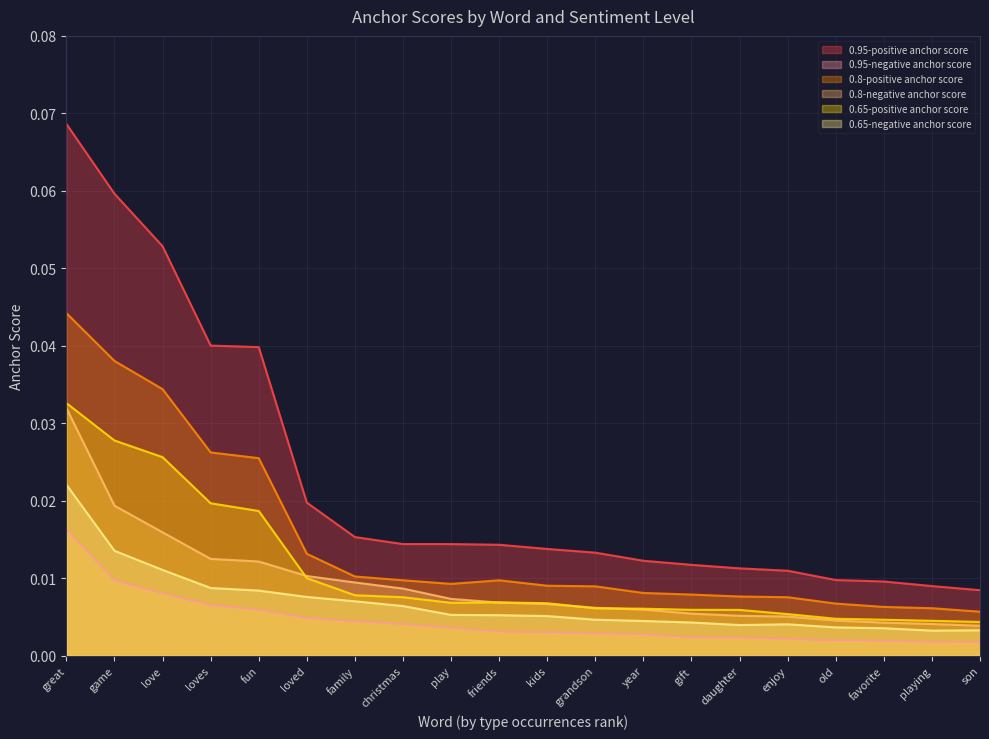

Where is the first local minimum for 0.65-positive anchor score?

play